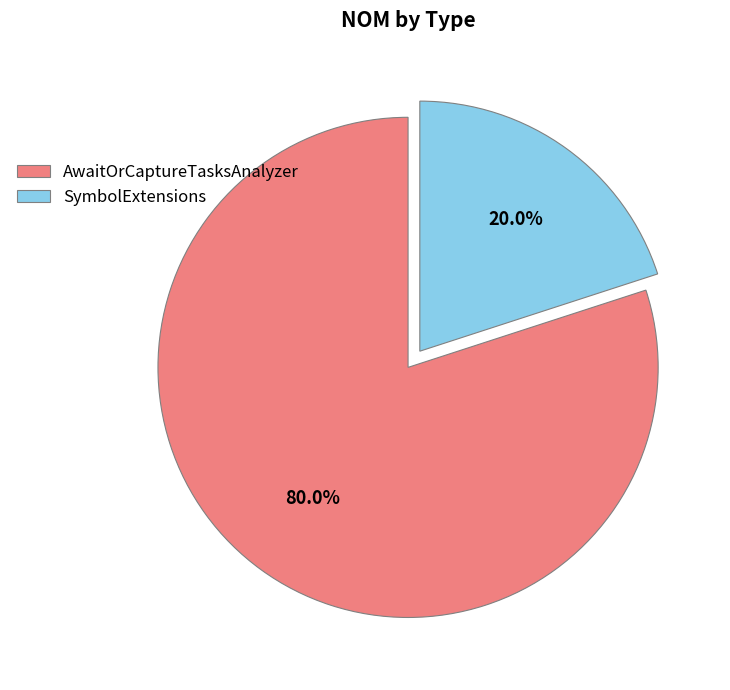

Is there a majority slice in this chart?

Yes